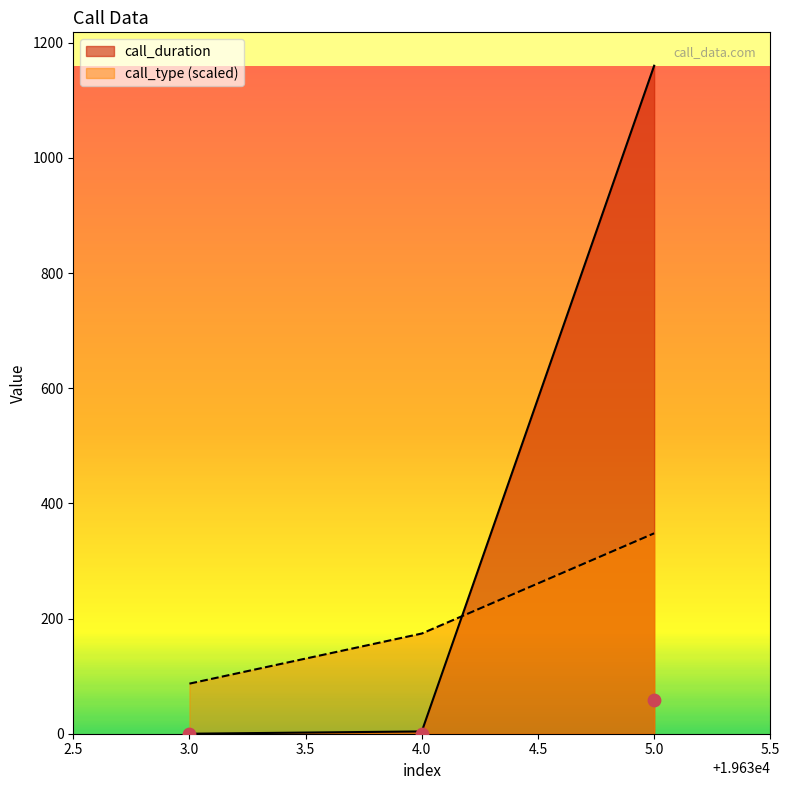

Which series has the largest total across all categories?

call_duration